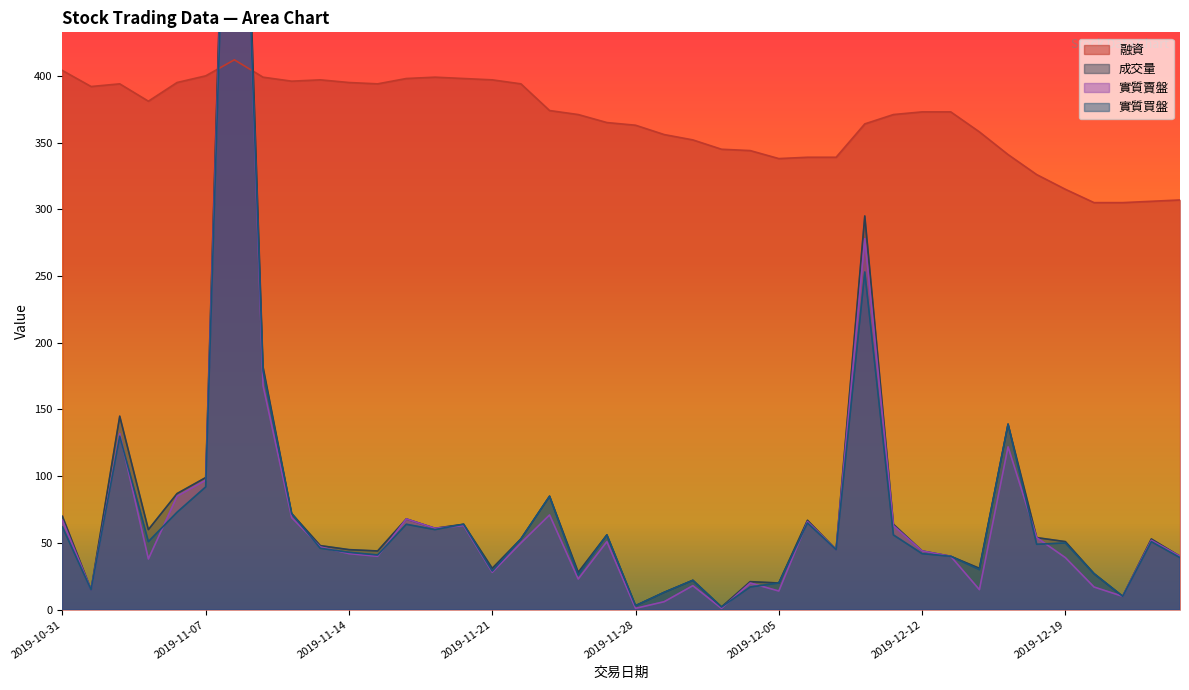

The 成交量 series shows 15 at 2019-11-13. True or false?

False